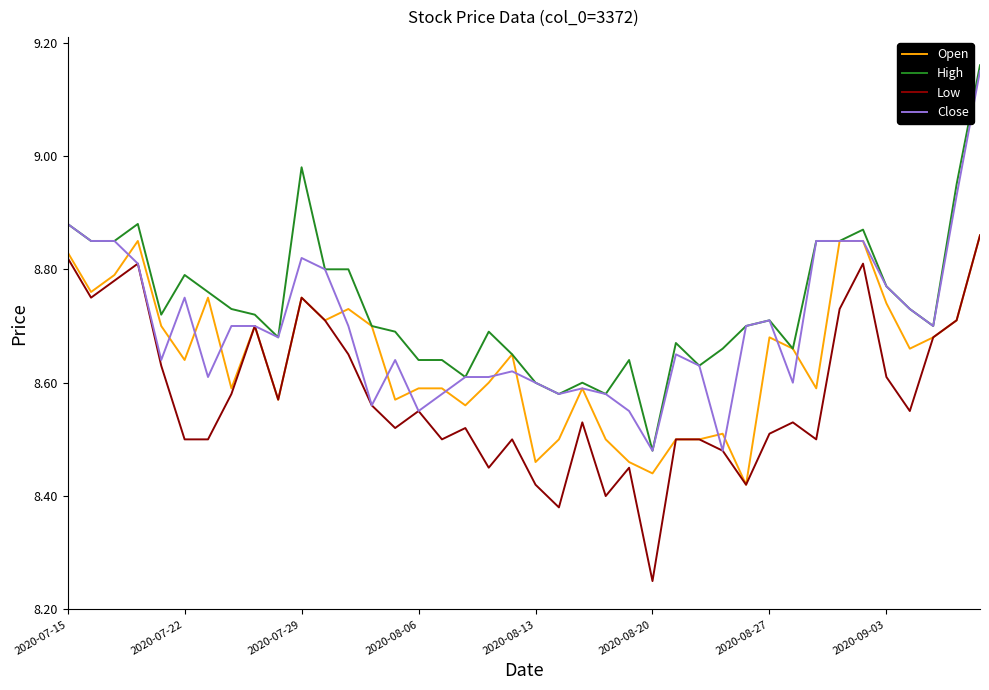

List the series in order of their overall mean, lowest first.

Low, Open, Close, High